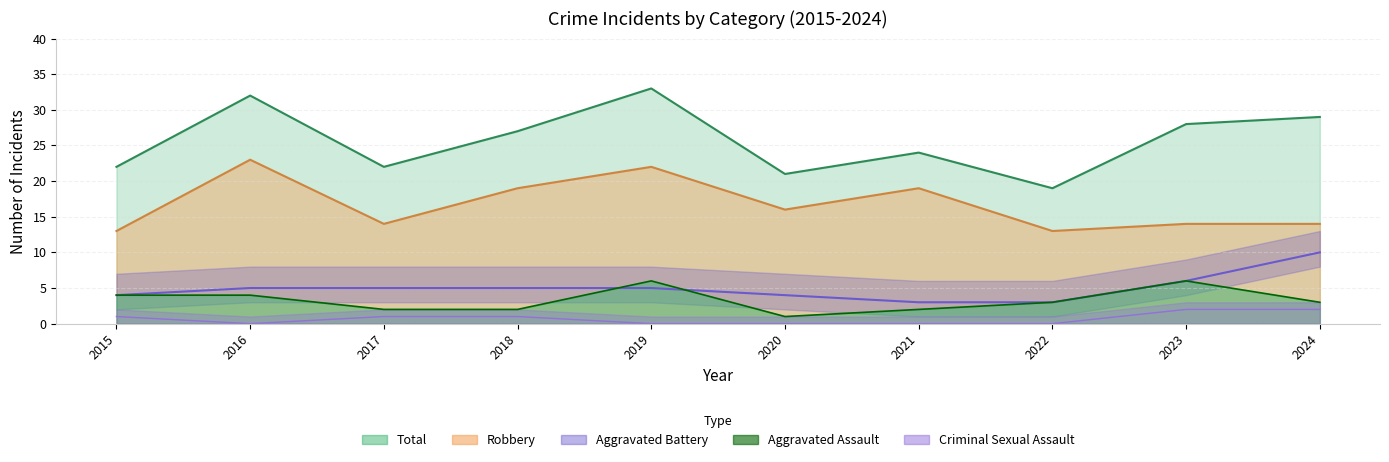

What is the sum of all Aggravated Assault values?

33